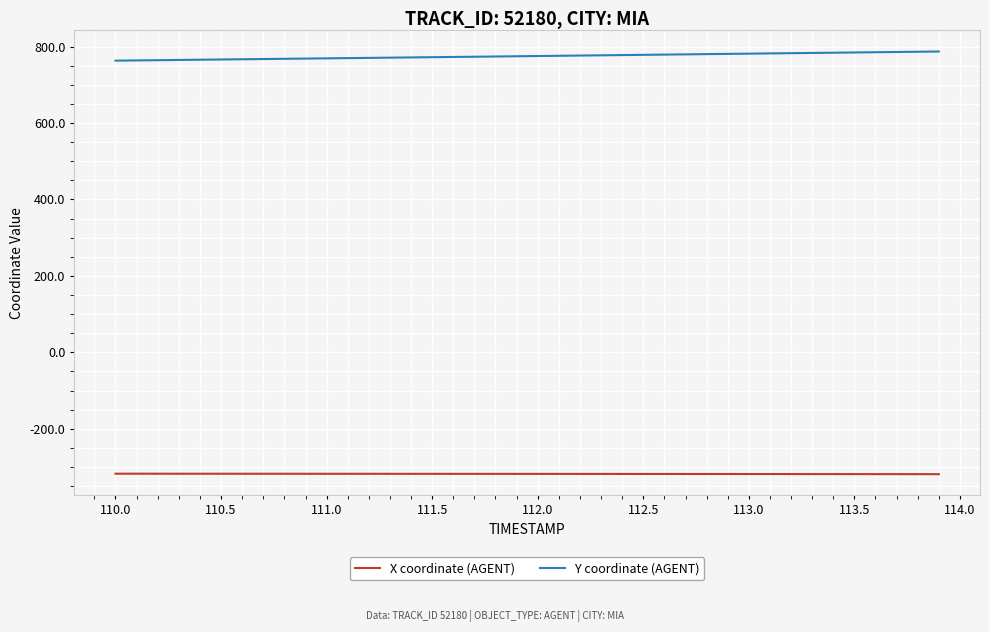

Which series has the largest total across all categories?

Y coordinate (AGENT)